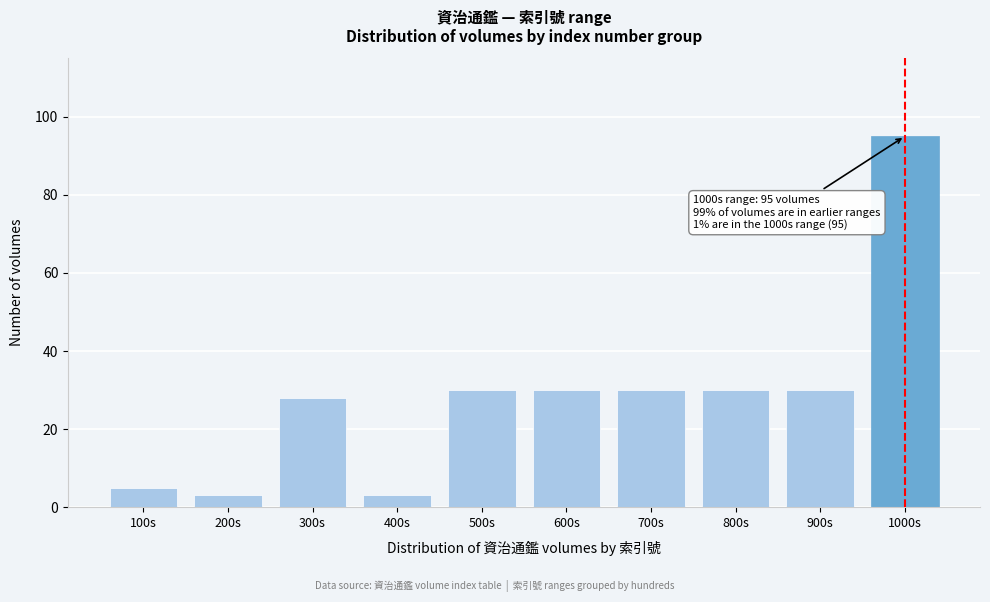

Reading left to right, what are all the values shown in this chart?

5	3	28	3	30	30	30	30	30	95